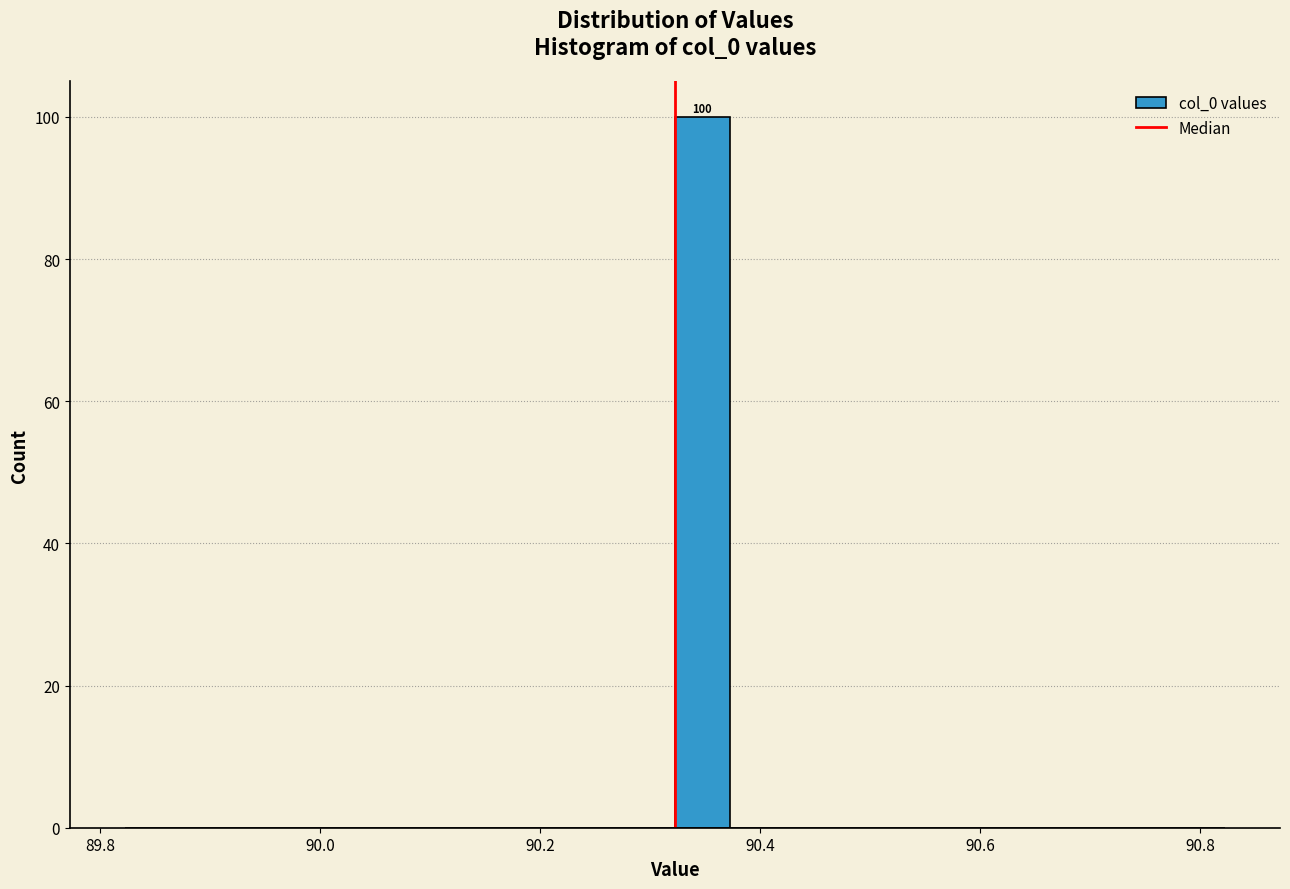

Read against the x-axis, roughly where is the centre of the tallest bar?

90.34